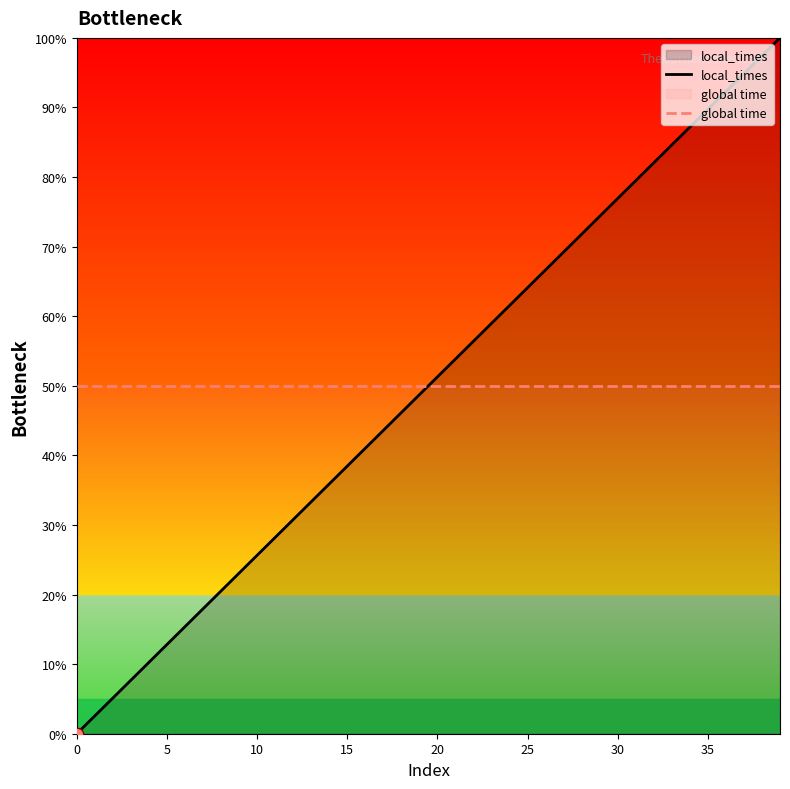

What are all the series names shown in the legend?

local_times, global time